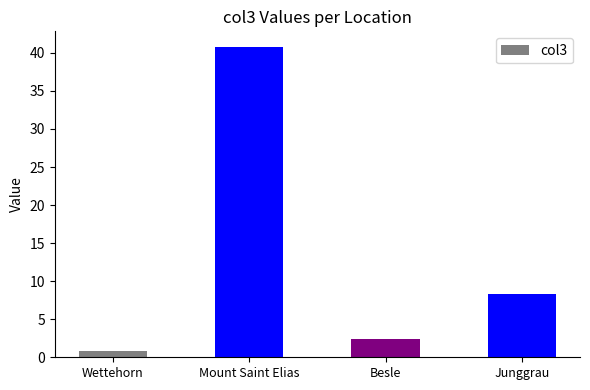

The value at Besle is 2.4. True or false?

True